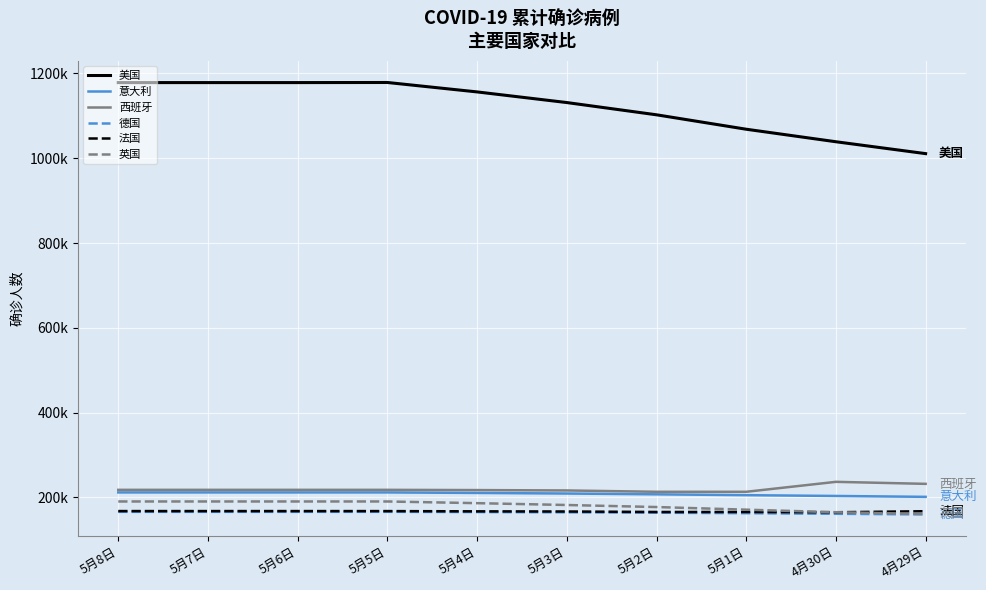

What are all the series names shown in the legend?

美国, 意大利, 西班牙, 德国, 法国, 英国